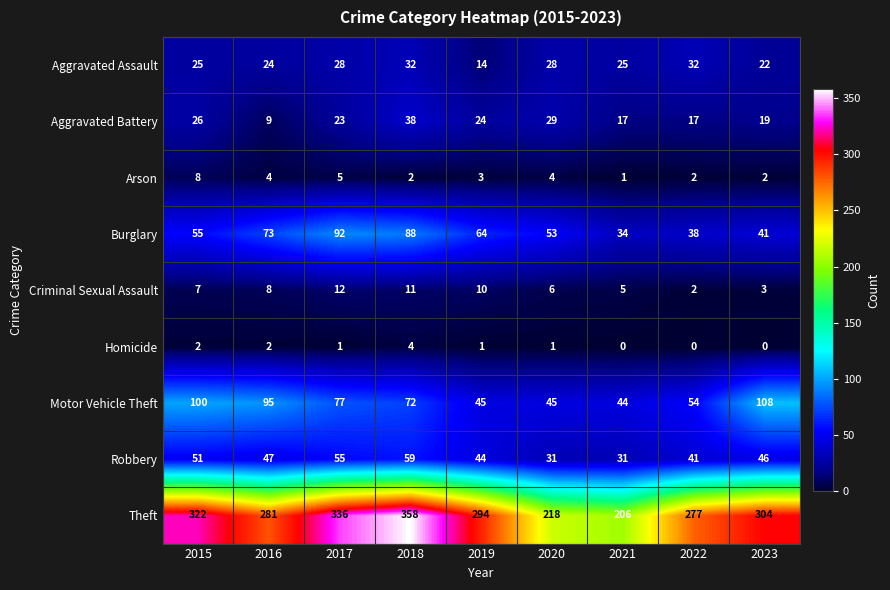

At which label does Motor Vehicle Theft first exceed 72?

2015